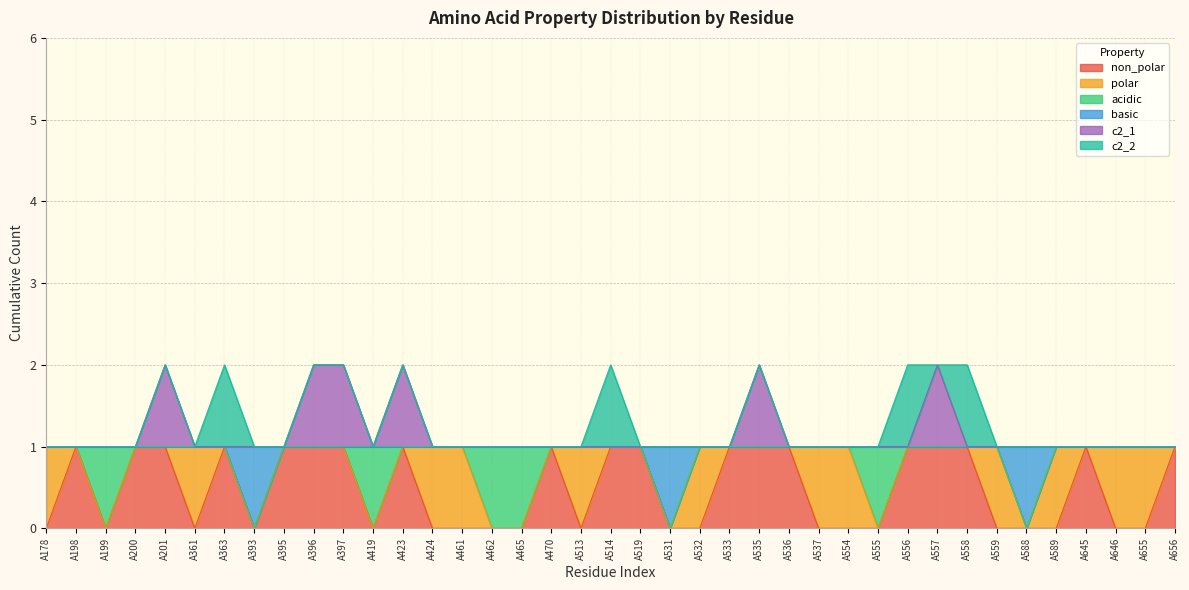

The c2_1 series shows 4 at A557. True or false?

False